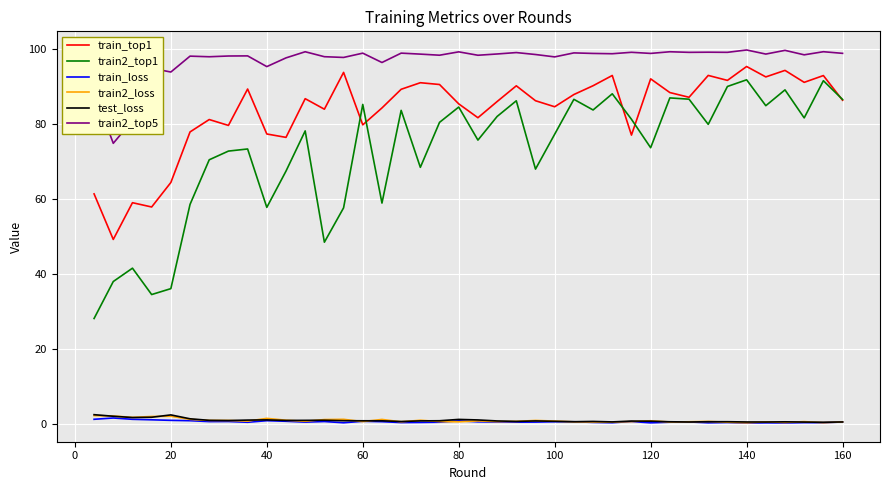

What is the greatest value displayed?

99.8